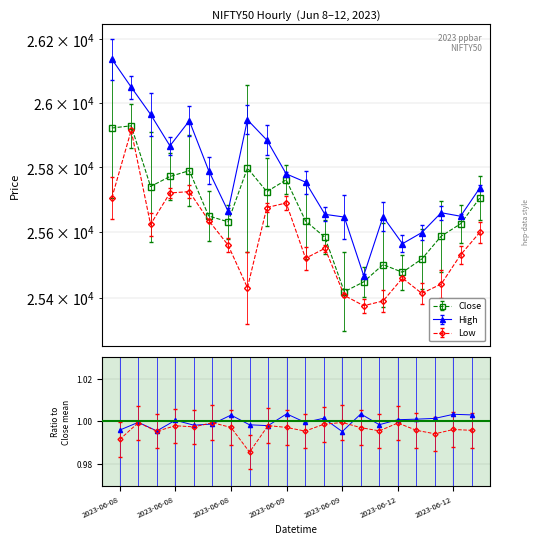

At which label does High first exceed 25754?

2023-06-08 09:15